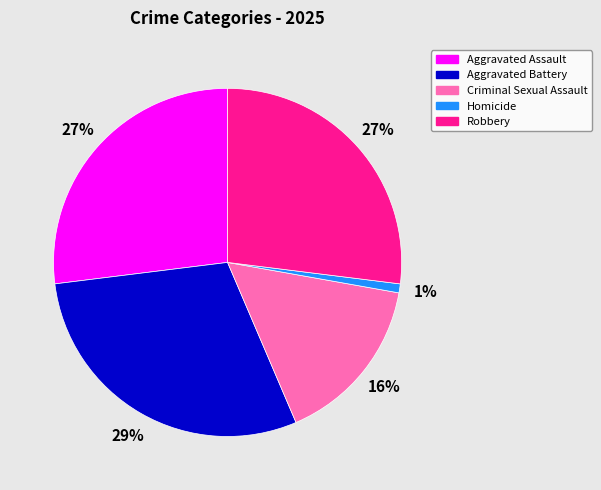

What percentage is the Criminal Sexual Assault slice, to the nearest percent?

16%